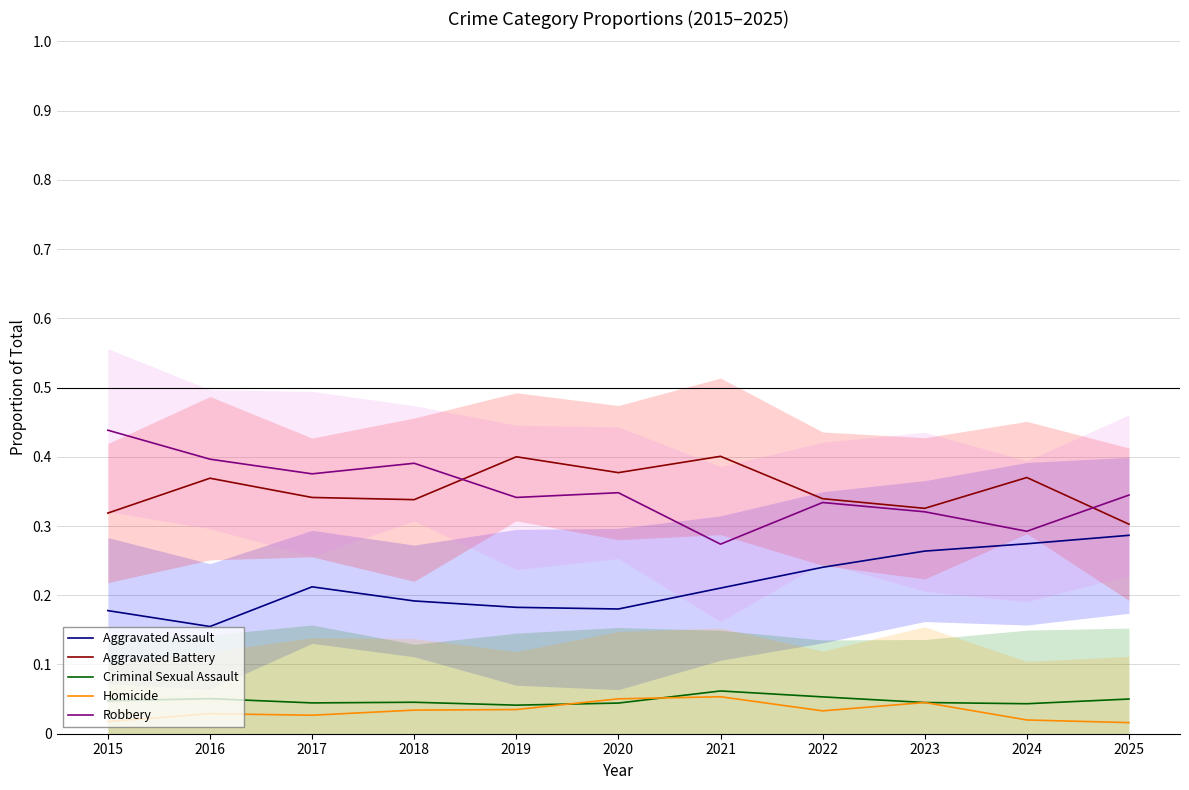

At which category does Homicide reach its first local valley?

2017